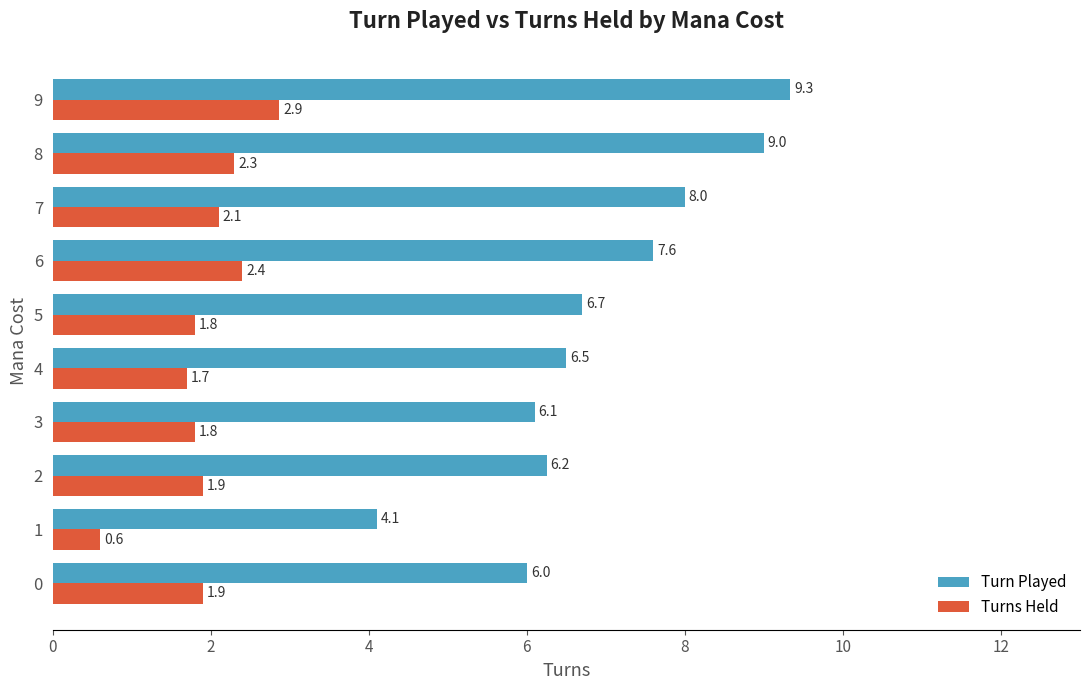

What is the average value of the Turn Played series?

7.0